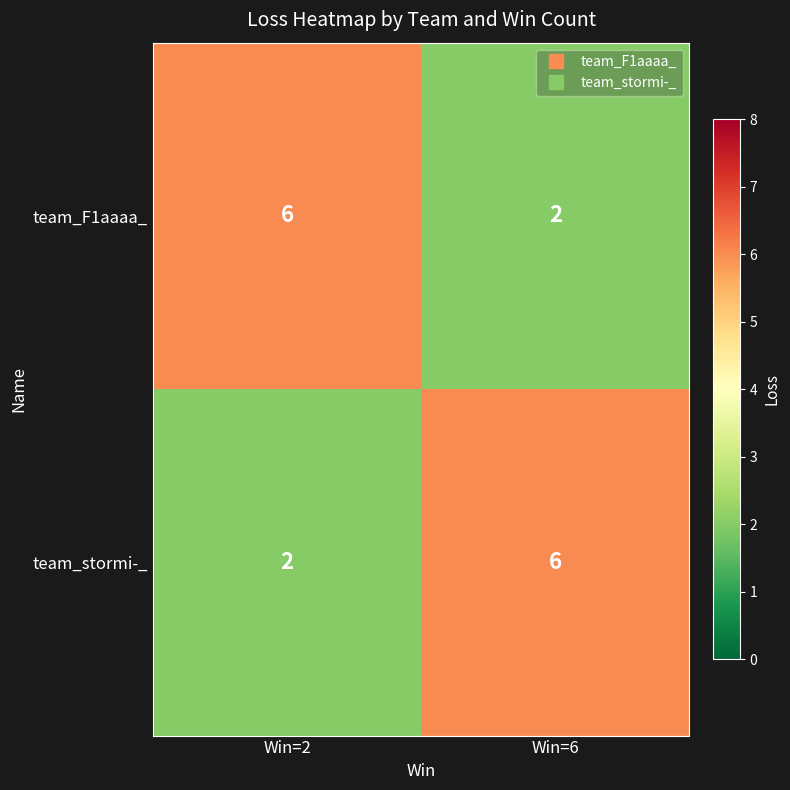

What is the greatest value displayed?

6